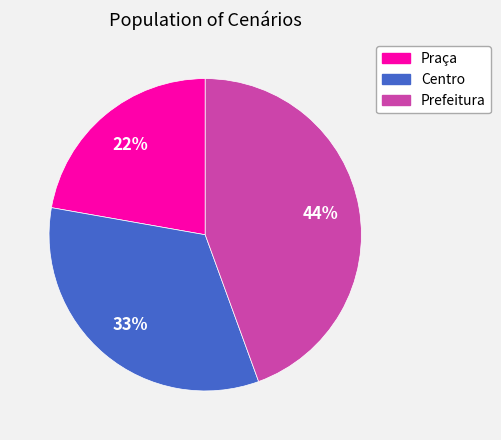

To the nearest percent, what is the average slice percentage?

33%